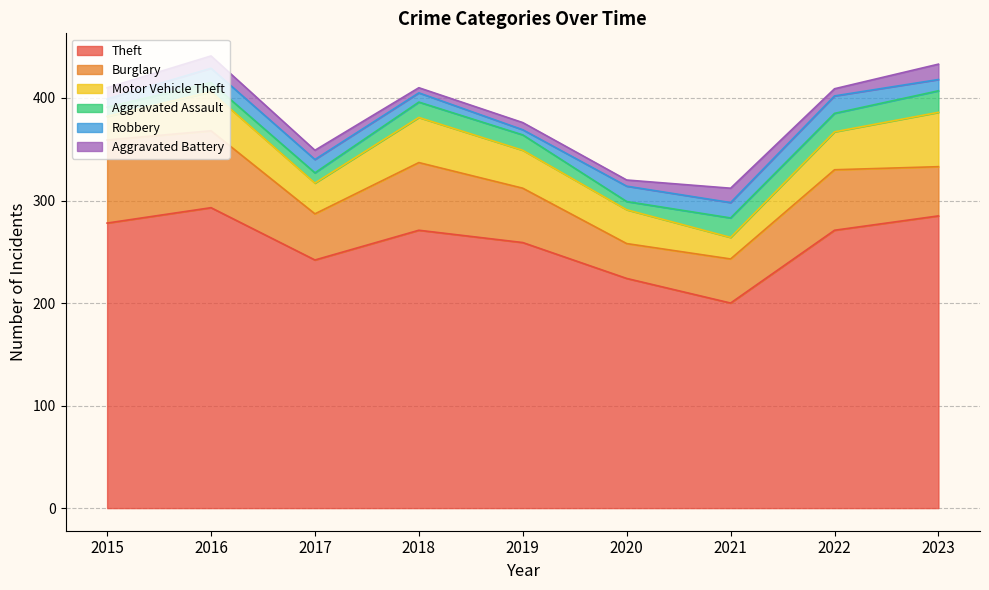

List the labels in order of Theft value, largest first.

2016, 2023, 2015, 2018, 2022, 2019, 2017, 2020, 2021